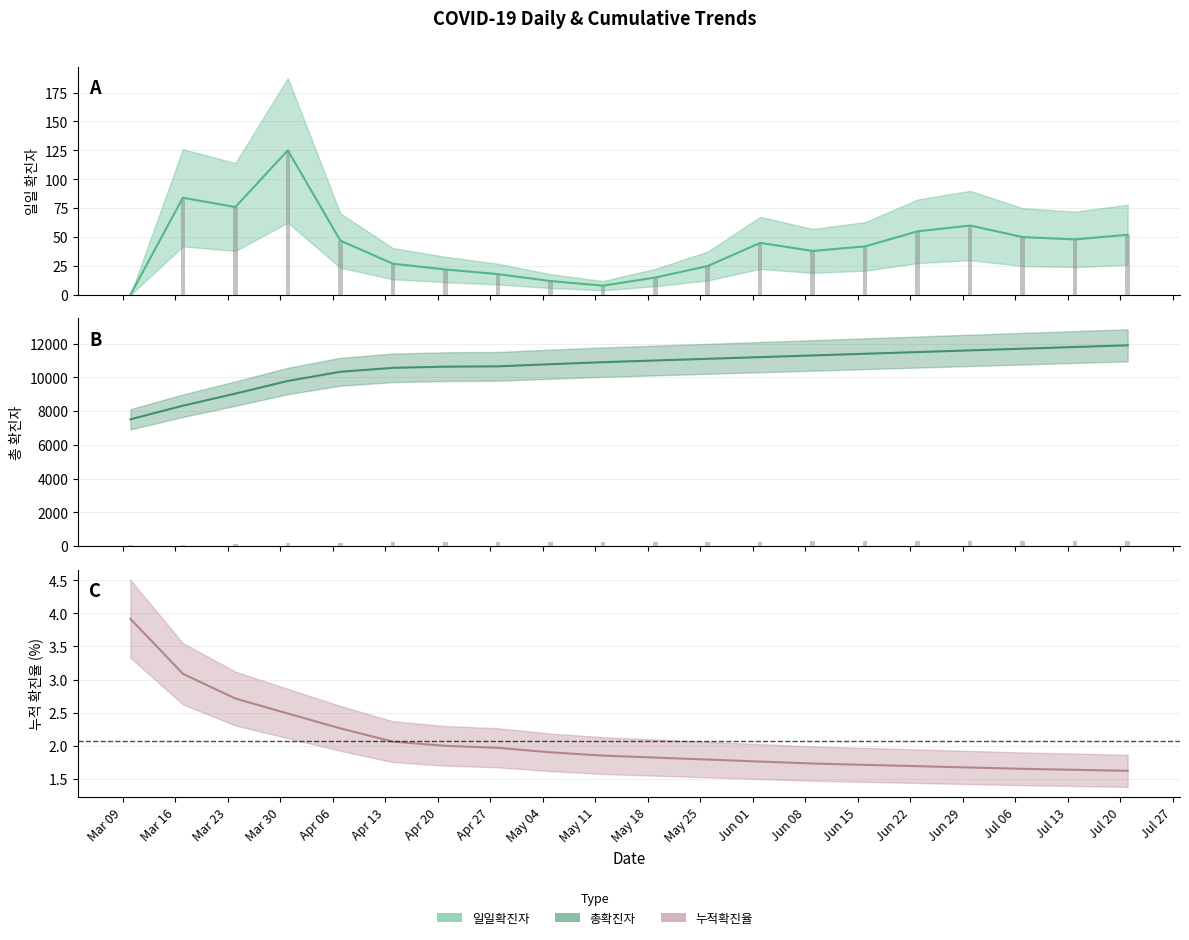

What is the spread (max minus min) of values at Jun 08?

11298.3